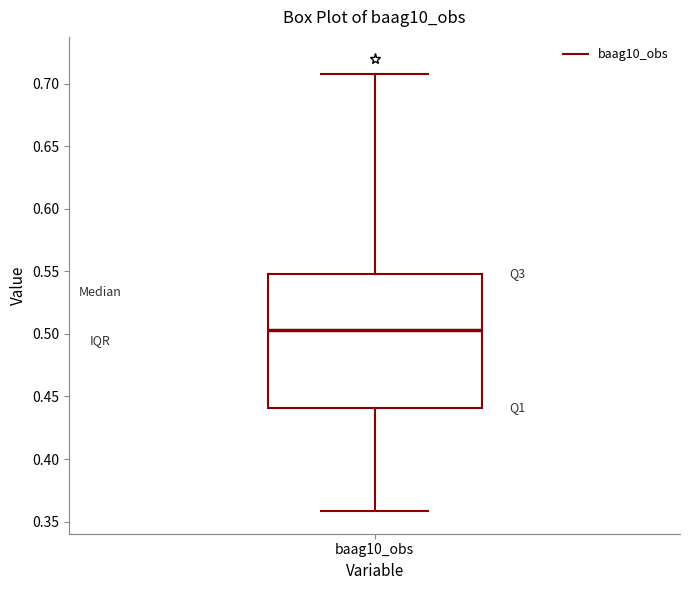

Transcribe this box plot: give where the median line is, the range the box spans, and where the two whiskers end, as read against the y-axis. The values are not printed on the chart, so give them approximately, as read against the axis.

median 0.505, box 0.440 to 0.550, whiskers 0.360 to 0.710